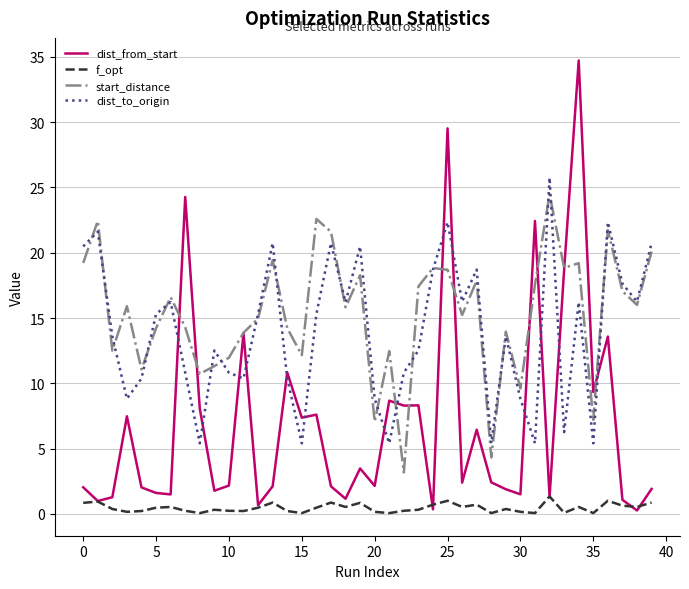

What is the maximum value shown in the chart?

34.7